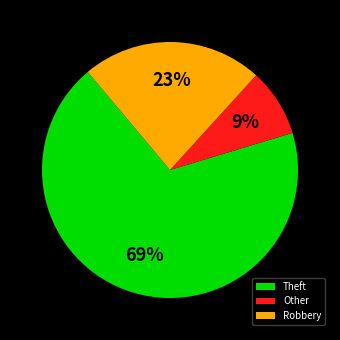

Do Robbery and Theft together represent more than half of the pie?

Yes